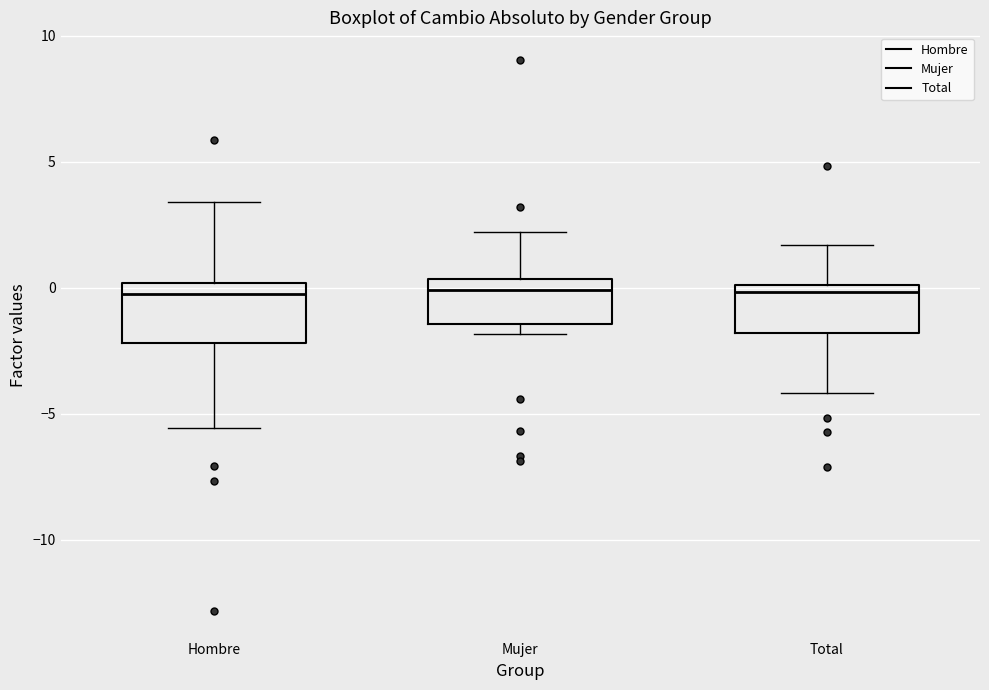

Reading left to right, read every box against the y-axis: the position of its median line, the range the box covers, and the ends of its whiskers. The values are not printed on the chart, so give them approximately, as read against the axis.

Hombre: median 0.0 (just below the box's upper edge), box -2.0 to 0.0, whiskers -5.5 to 3.5
Mujer: median 0.0, box -1.5 to 0.5, whiskers -2.0 to 2.0
Total: median 0.0 (just below the box's upper edge), box -2.0 to 0.0, whiskers -4.0 to 1.5